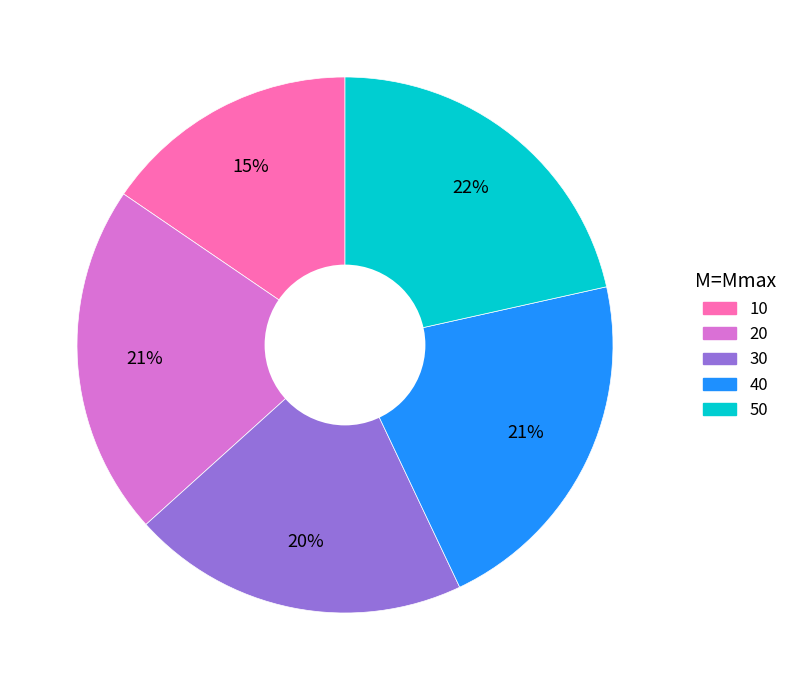

To the nearest percent, what is the difference between the 30 and 20 slice percentages?

1%